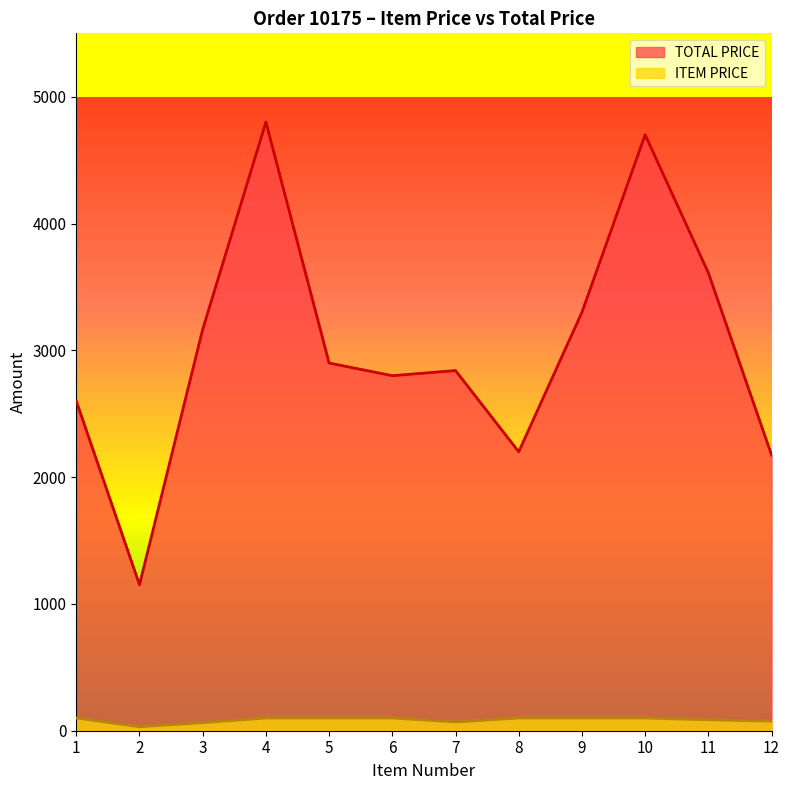

What are all the series names shown in the legend?

TOTAL PRICE, ITEM PRICE